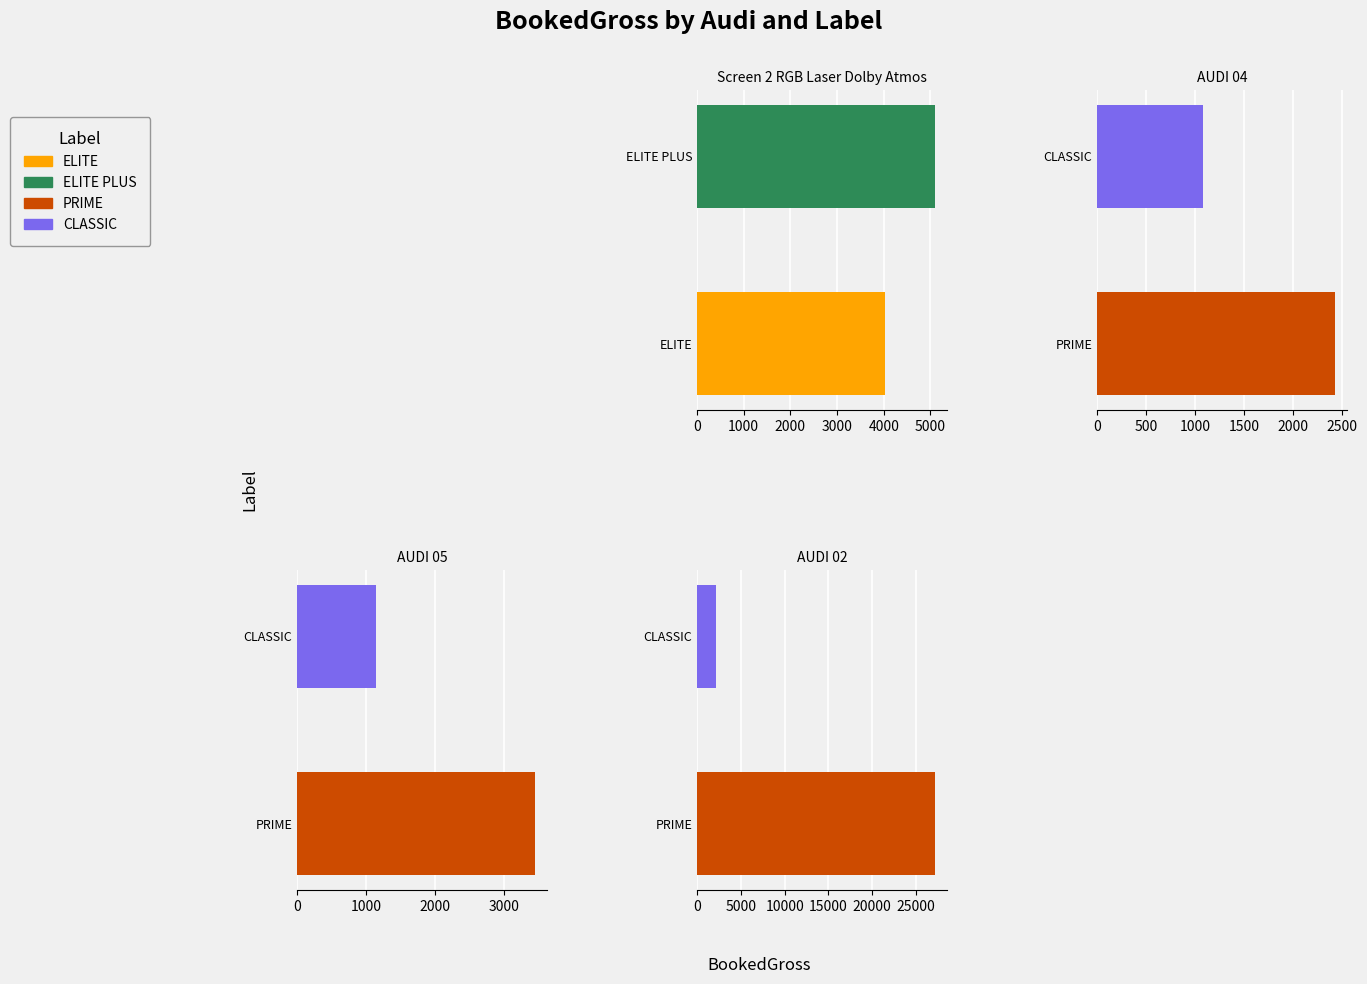

Is it true that BookedGross equals 4189.4 at 4?

False